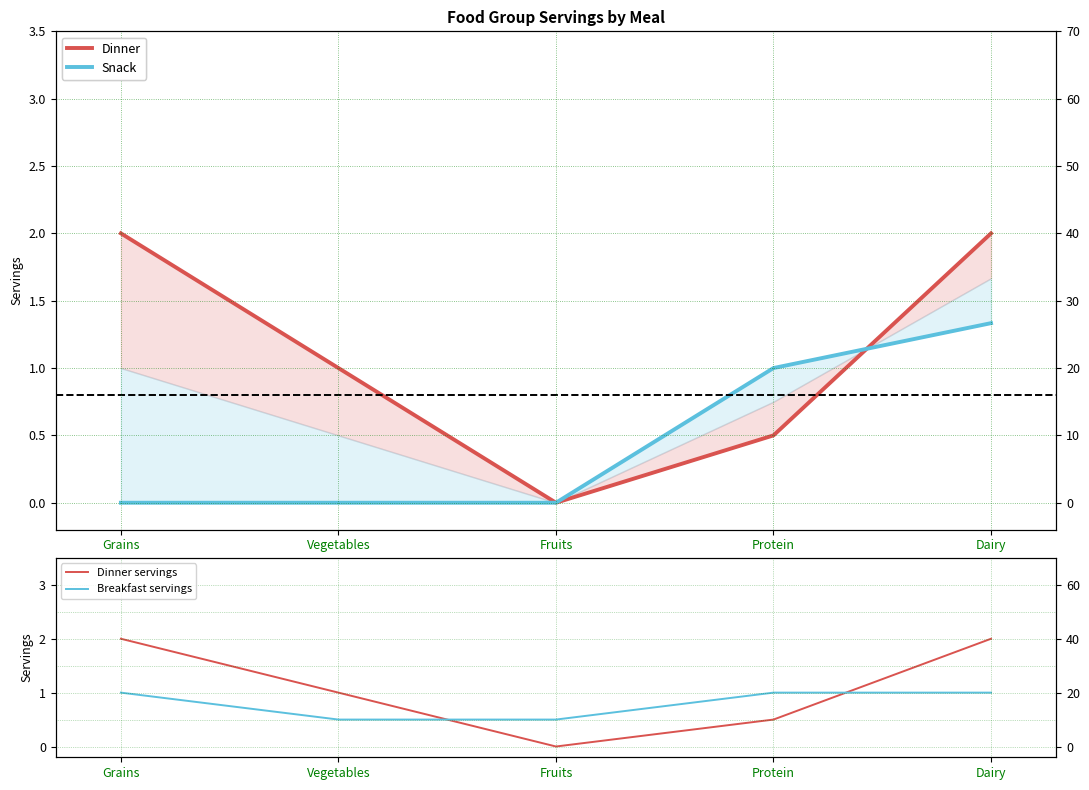

List the labels in order of Breakfast servings value, smallest first.

Vegetables, Fruits, Grains, Protein, Dairy